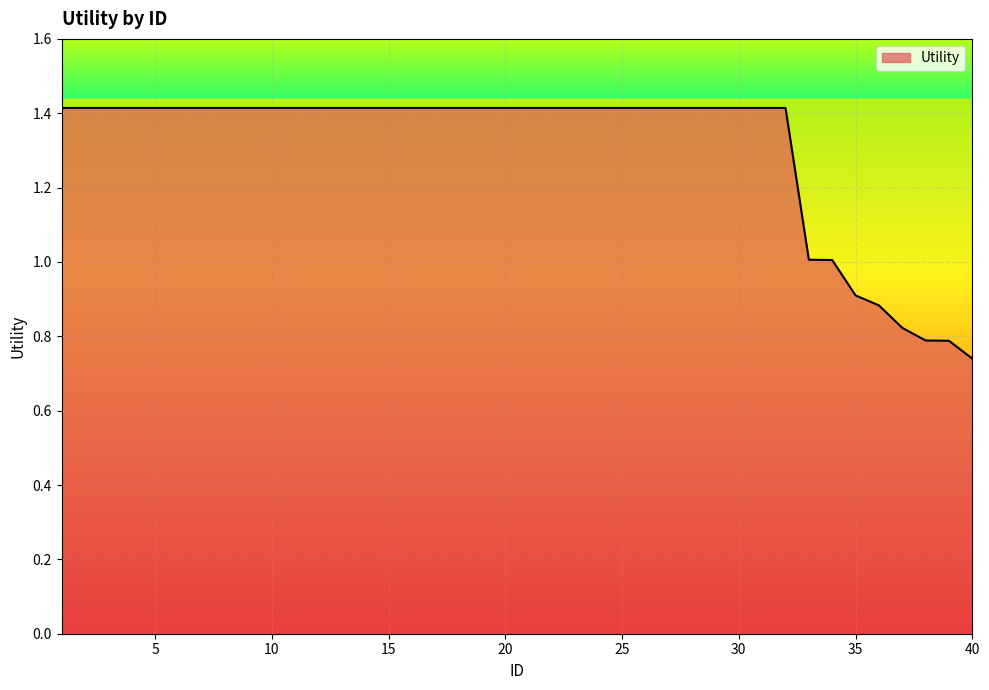

How many lines are shown in the chart?

1